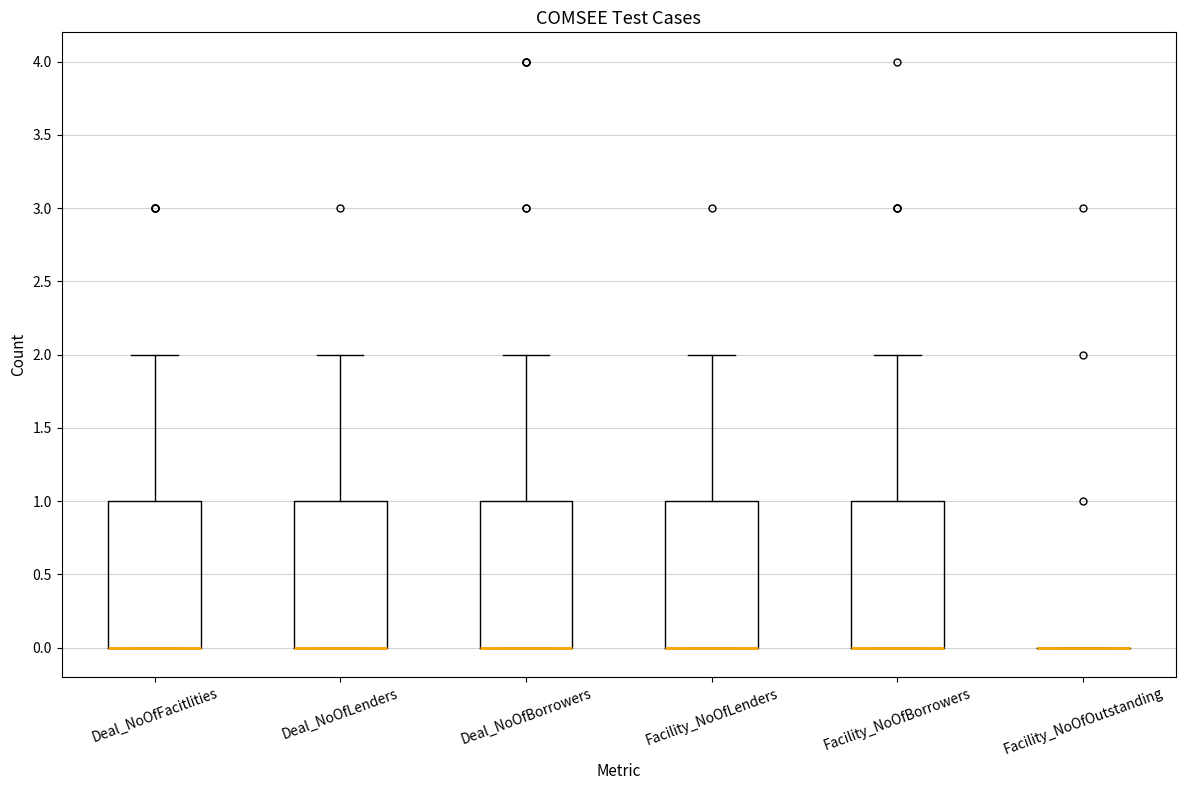

Reading left to right, transcribe this box plot: for each box, give where its median line is, the range the box spans, and where its two whiskers end, as read against the y-axis. The values are not printed on the chart, so give them approximately, as read against the axis.

Deal_NoOfFacitlities: median 0 (drawn on the box's lower edge), box 0 to 1, whiskers 0 to 2
Deal_NoOfLenders: median 0 (drawn on the box's lower edge), box 0 to 1, whiskers 0 to 2
Deal_NoOfBorrowers: median 0 (drawn on the box's lower edge), box 0 to 1, whiskers 0 to 2
Facility_NoOfLenders: median 0 (drawn on the box's lower edge), box 0 to 1, whiskers 0 to 2
Facility_NoOfBorrowers: median 0 (drawn on the box's lower edge), box 0 to 1, whiskers 0 to 2
Facility_NoOfOutstanding: box collapsed to a line at 0, whiskers 0 to 0